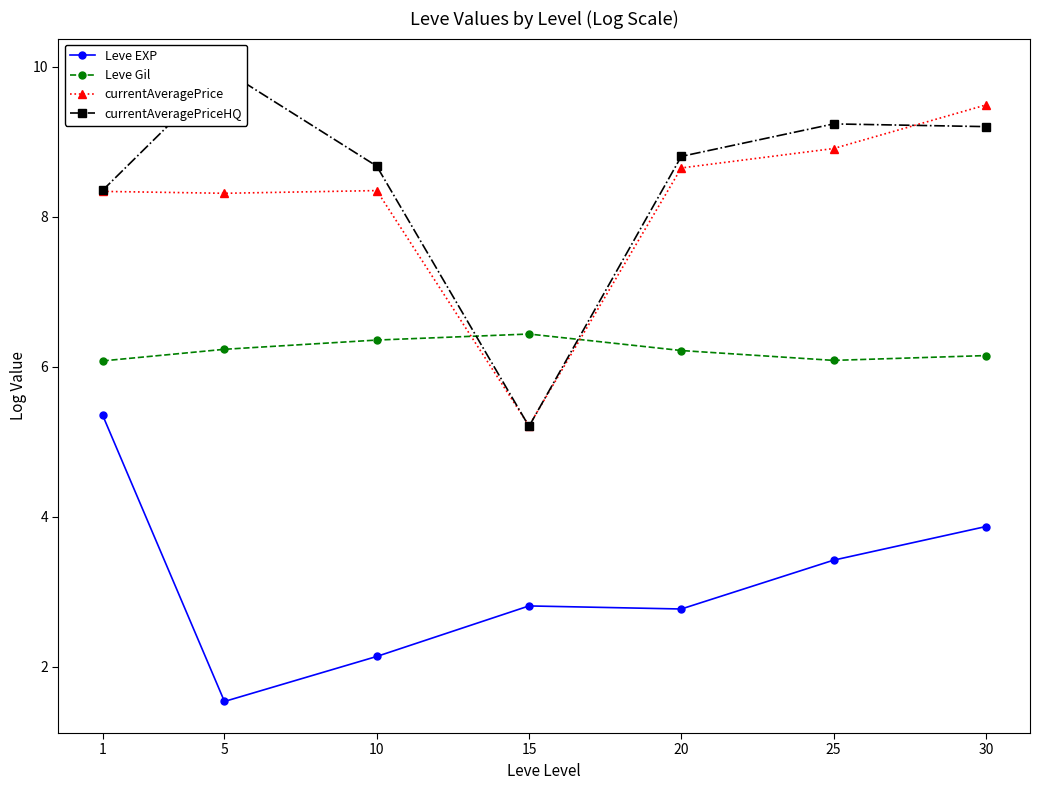

Reading left to right, transcribe all the data shown in this chart.

Leve EXP: 1=5.4	5=1.5	10=2.1	15=2.8	20=2.8	25=3.4	30=3.9
Leve Gil: 1=6.1	5=6.2	10=6.4	15=6.4	20=6.2	25=6.1	30=6.1
currentAveragePrice: 1=8.3	5=8.3	10=8.3	15=5.2	20=8.6	25=8.9	30=9.5
currentAveragePriceHQ: 1=8.4	5=10.0	10=8.7	15=5.2	20=8.8	25=9.2	30=9.2